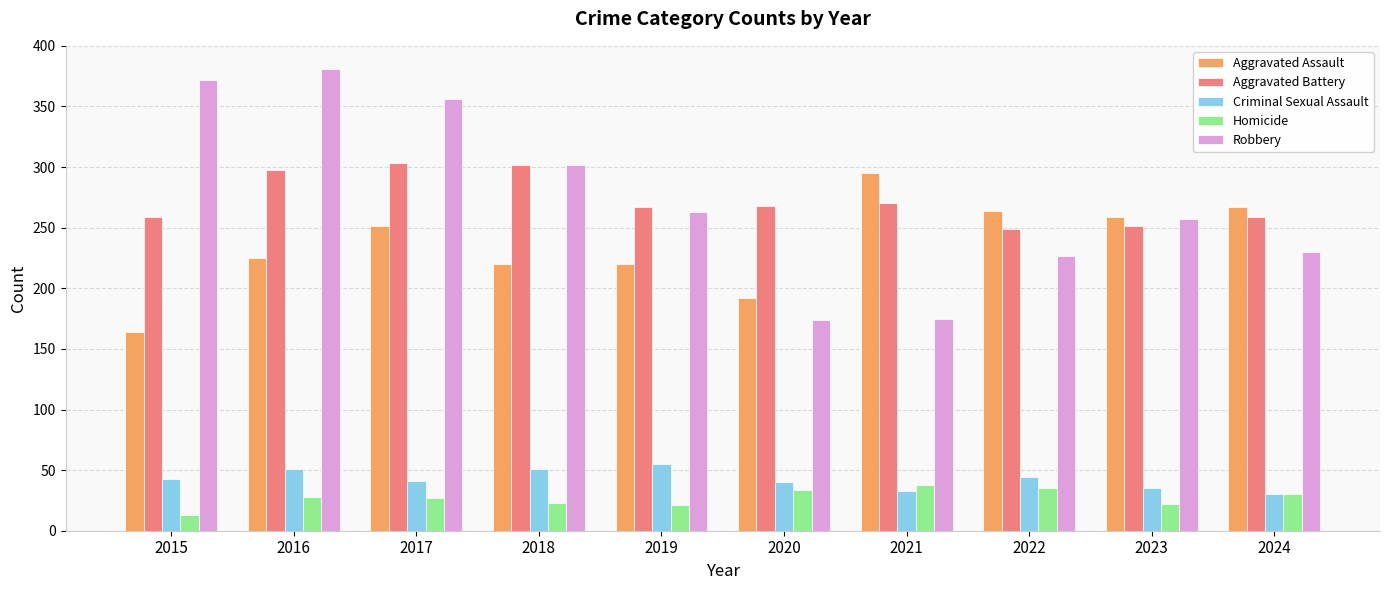

What is the sum of the Homicide values at 2024 and 2022?

65